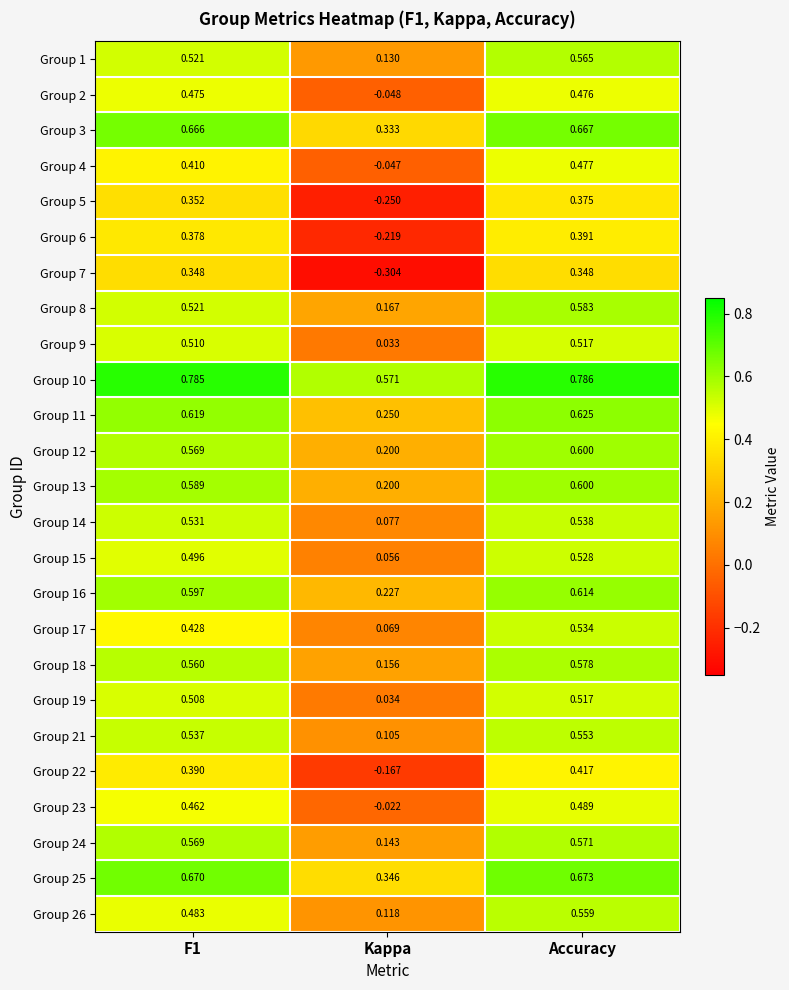

At which label is Group 8 closest to 0?

Kappa